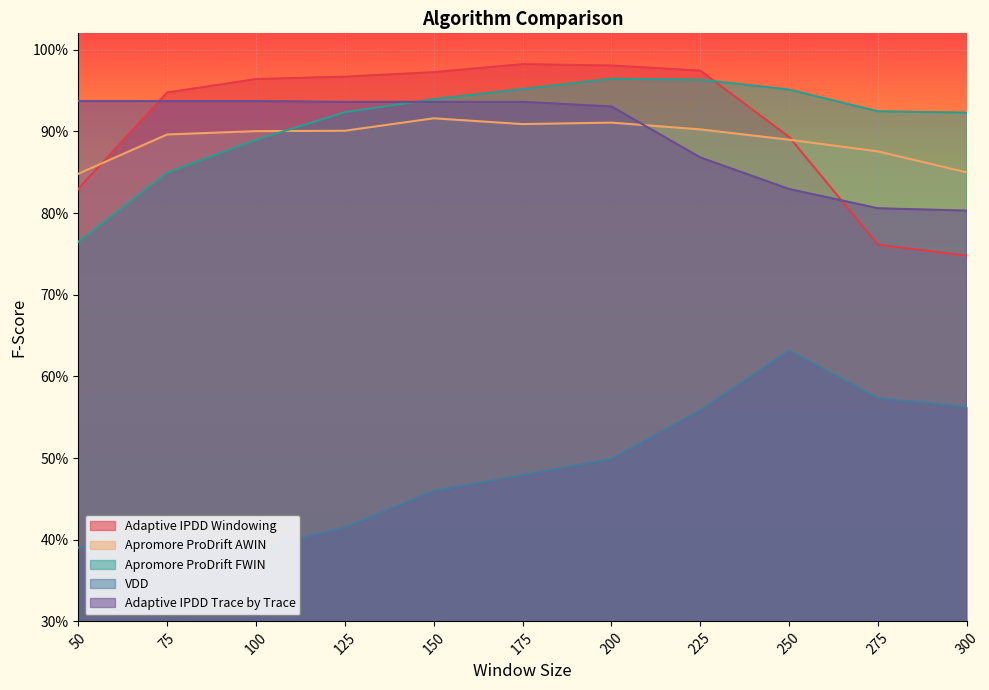

Does the chart display data point markers on the line(s)?

No